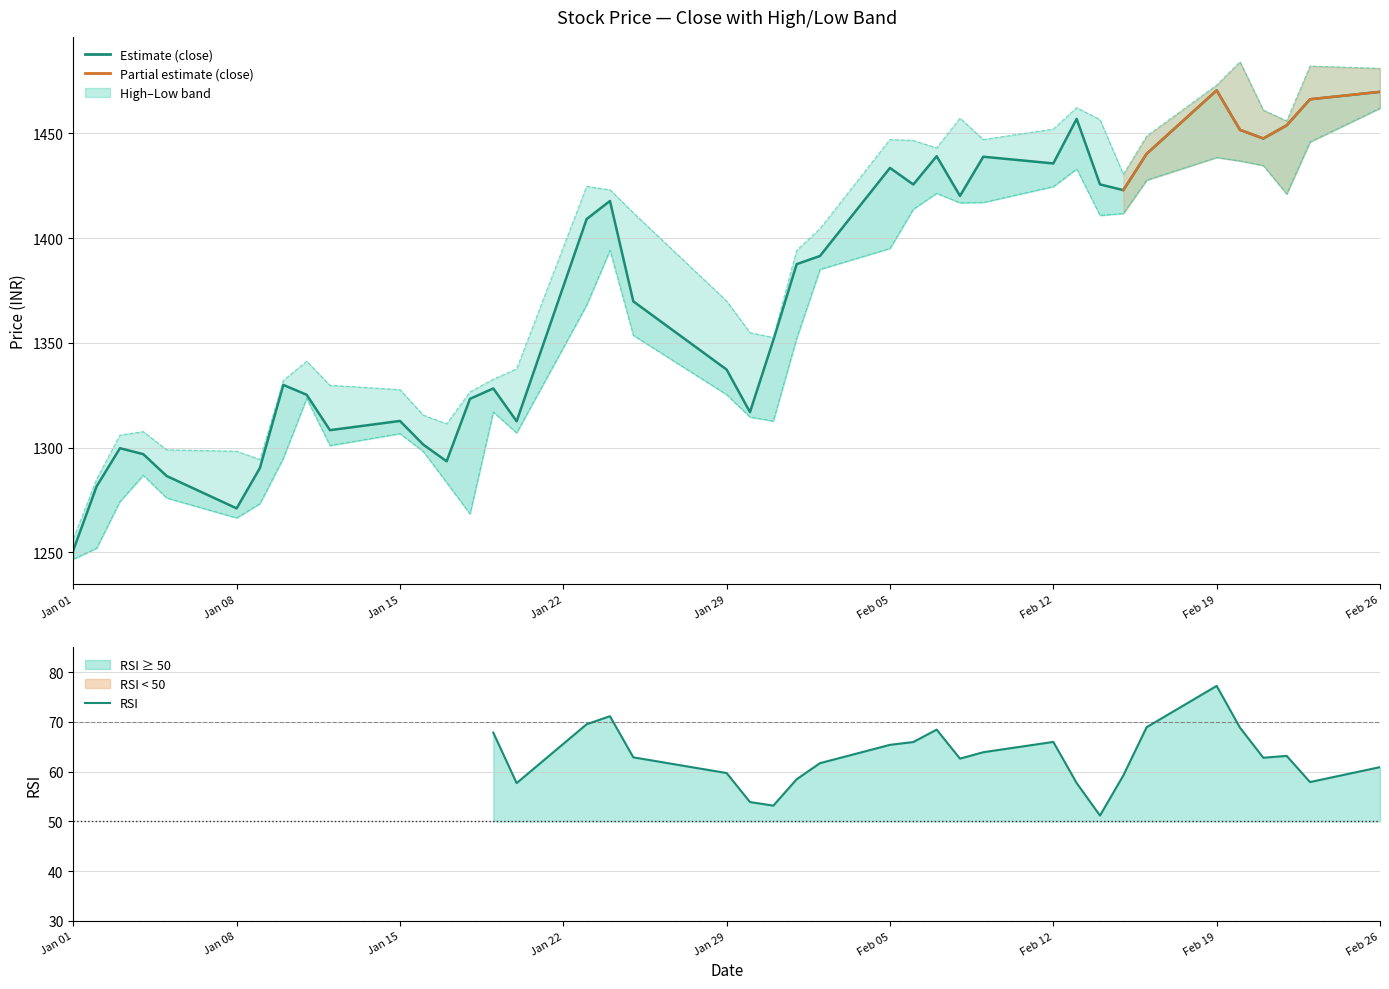

Is the value of low at 04-01-2024 greater than the value of high at 29-01-2024?

No